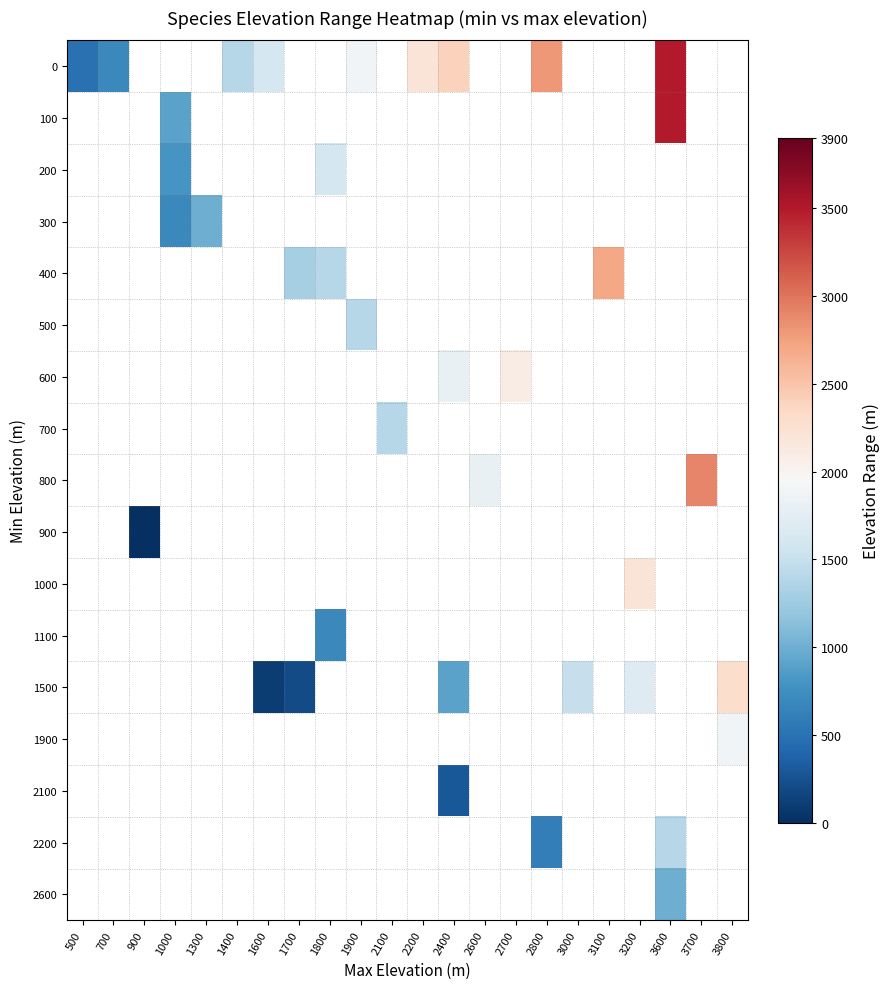

At how many categories does at least one series exceed 312?

21